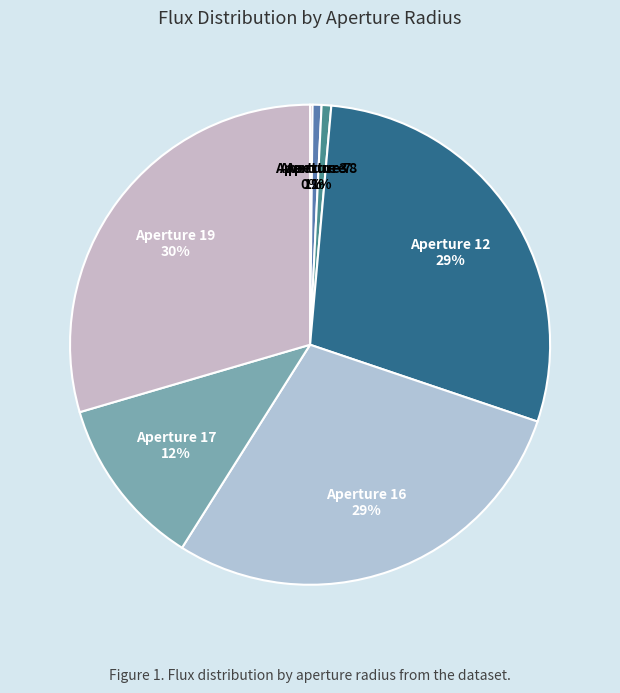

To the nearest percent, what is the average slice percentage?

14%